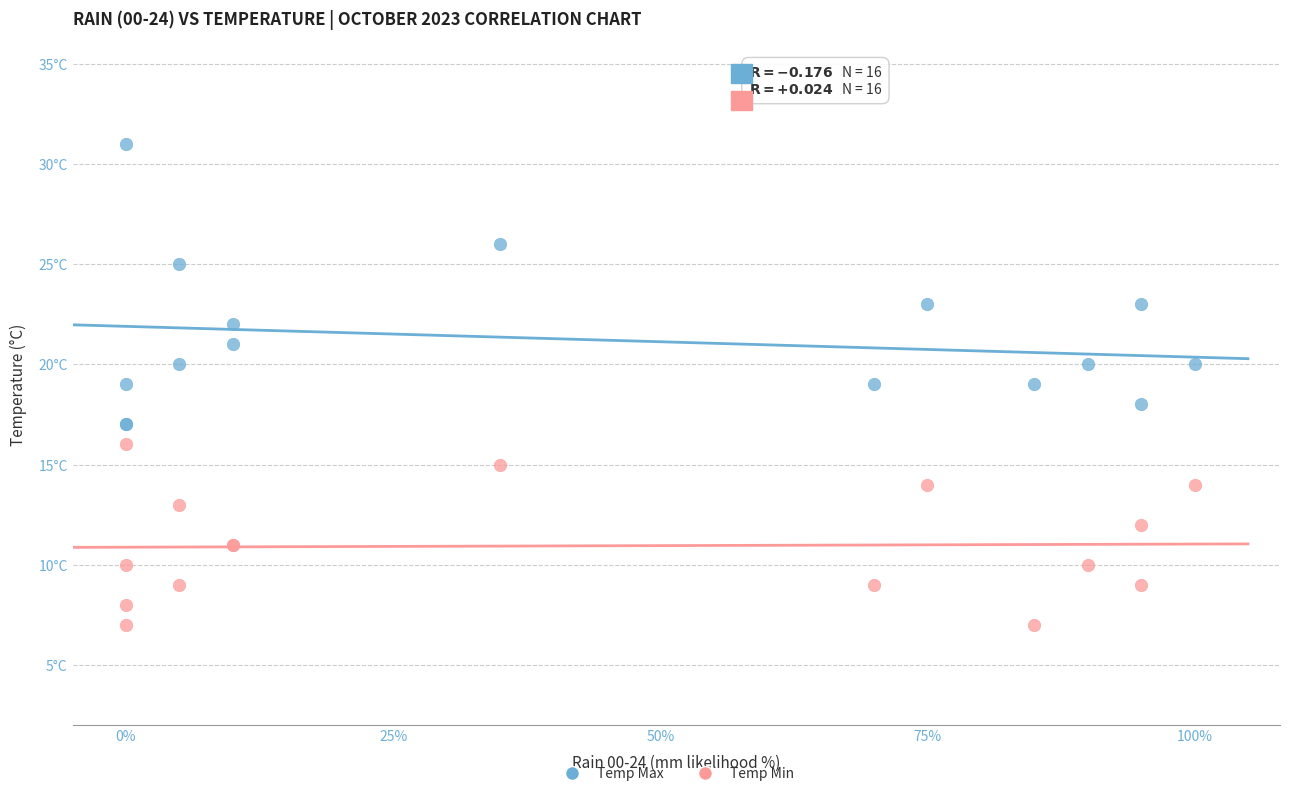

Which series contains the highest Y value?

Temp Max